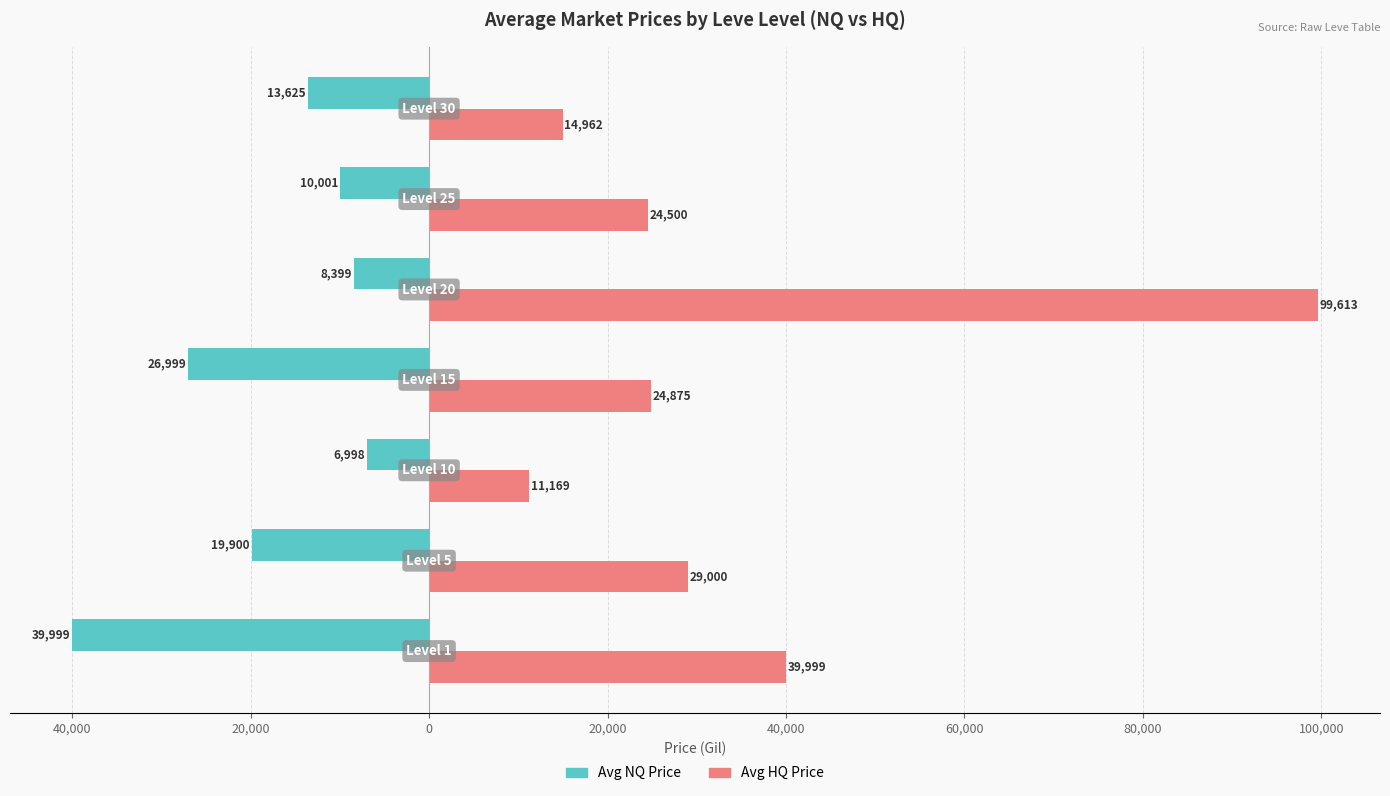

What is the minimum value for Avg NQ Price?

-39999.0